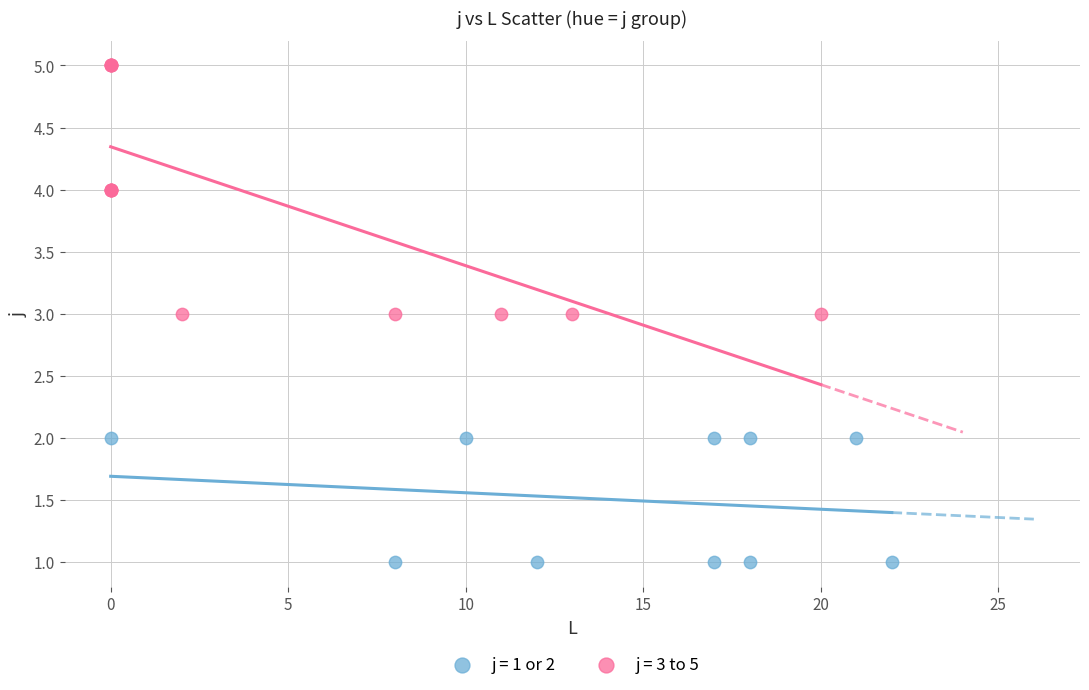

Which series has the widest spread of Y values?

j = 3 to 5